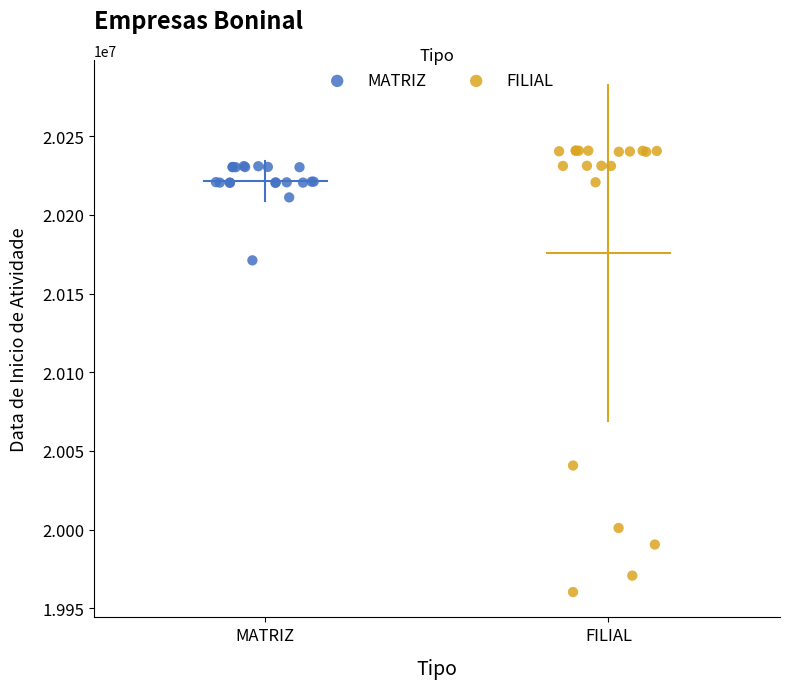

Which series reaches the minimum Y coordinate?

FILIAL